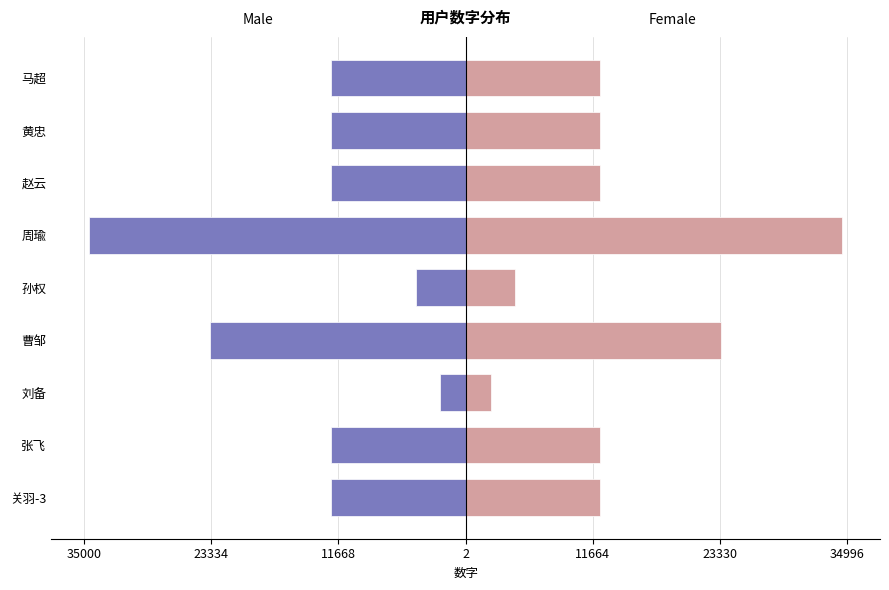

Is it true that Male equals -60439.2 at 周瑜?

False